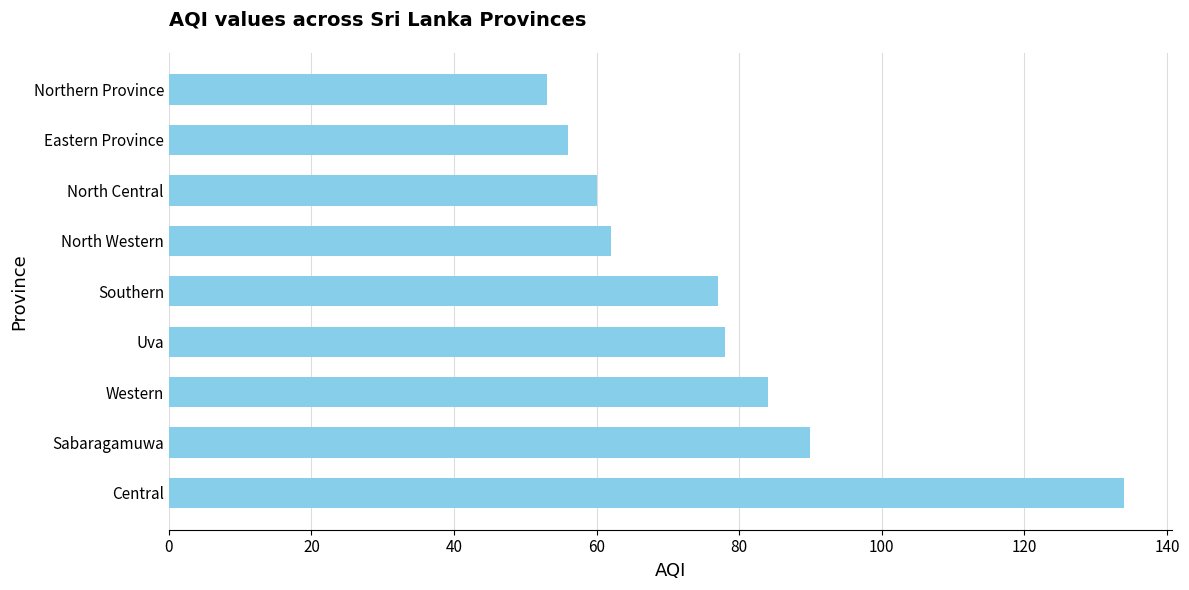

Reading bottom to top, what are all the values shown in this chart?

Central=134	Sabaragamuwa=90	Western=84	Uva=78	Southern=77	North Western=62	North Central=60	Eastern Province=56	Northern Province=53